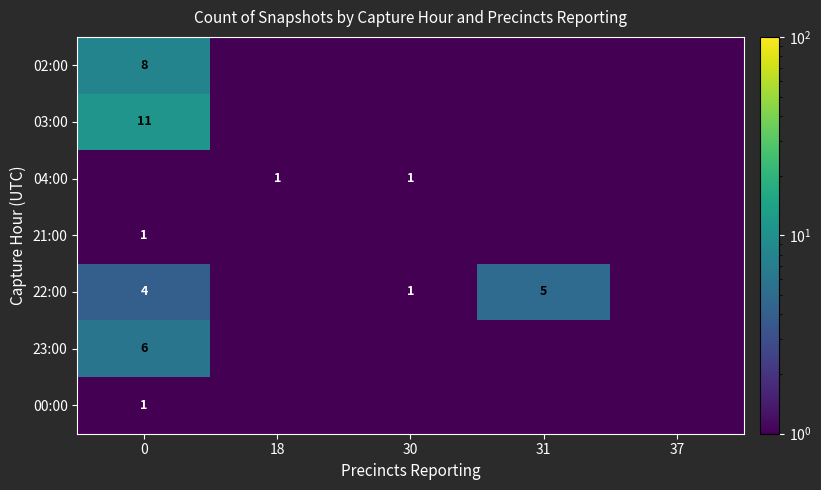

True or false: 22:00 has a value of 5.0 at 31.

True